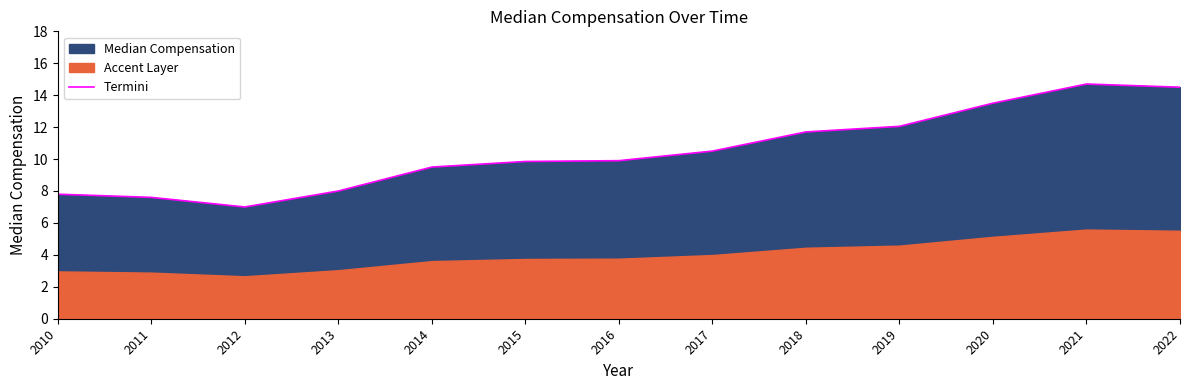

What is the smallest value displayed?

7.0